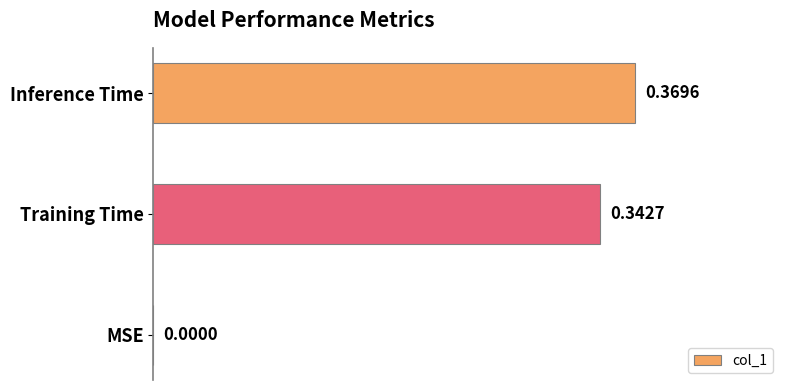

Which label corresponds to the largest value in the chart?

Inference Time